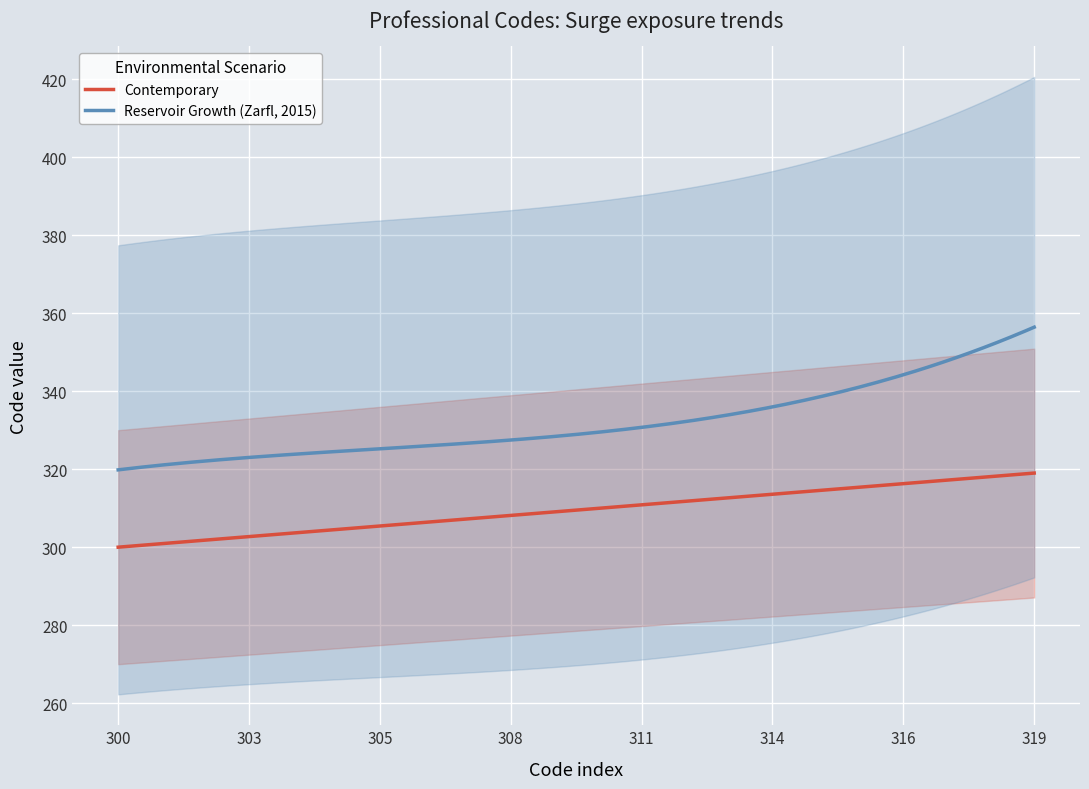

True or false: Reservoir Growth (Zarfl, 2015) and Contemporary cross at least once.

False